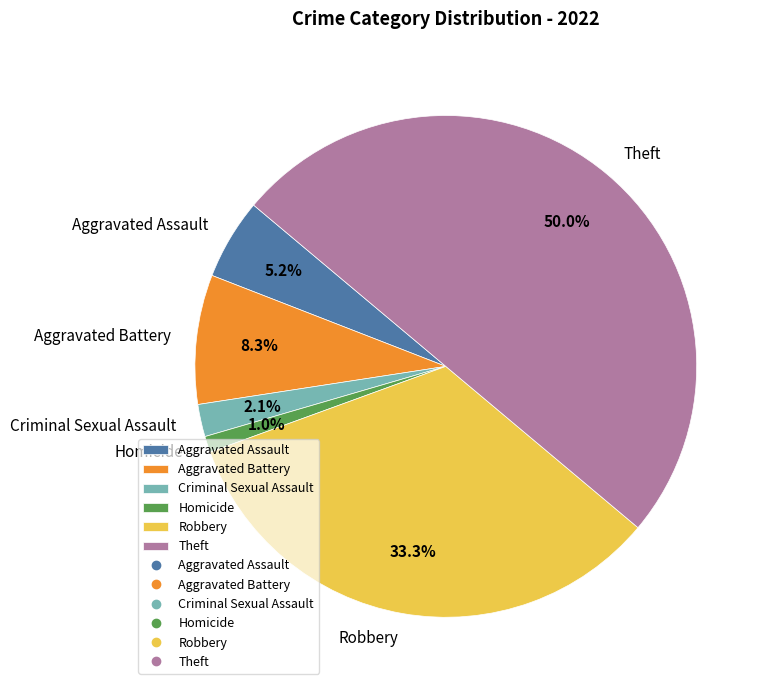

What percentage is the Criminal Sexual Assault slice, to the nearest percent?

2%